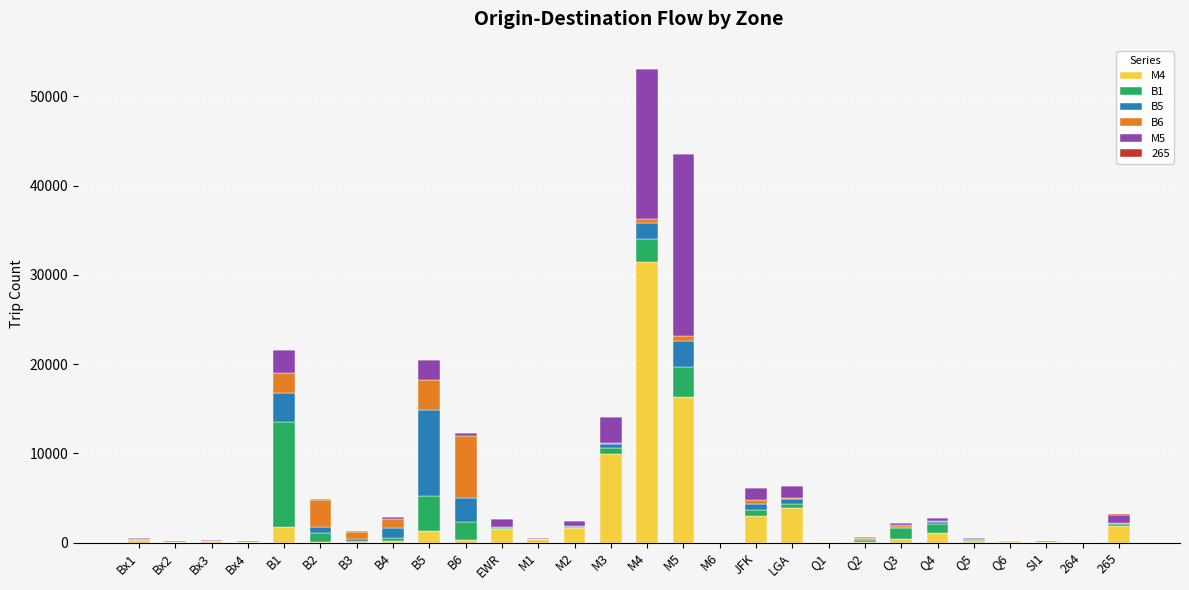

The value of M4 at M2 is 1602. True or false?

True